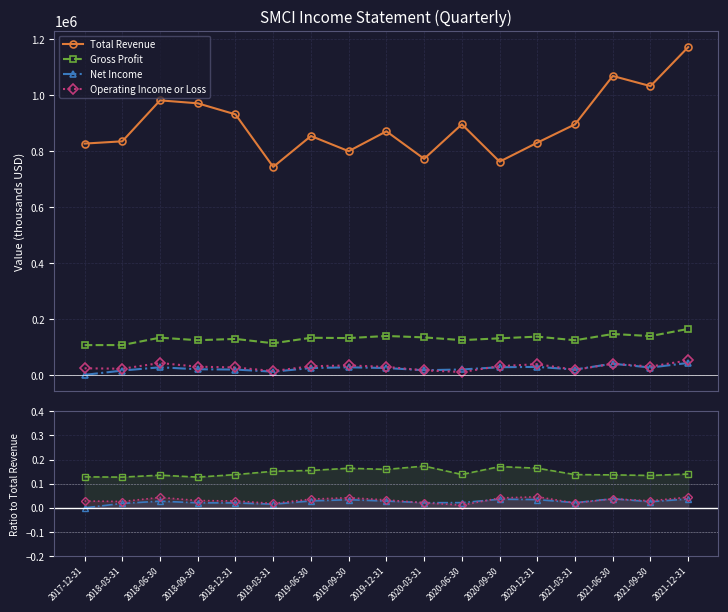

True or false: Total Revenue and Gross Profit cross at least once.

False